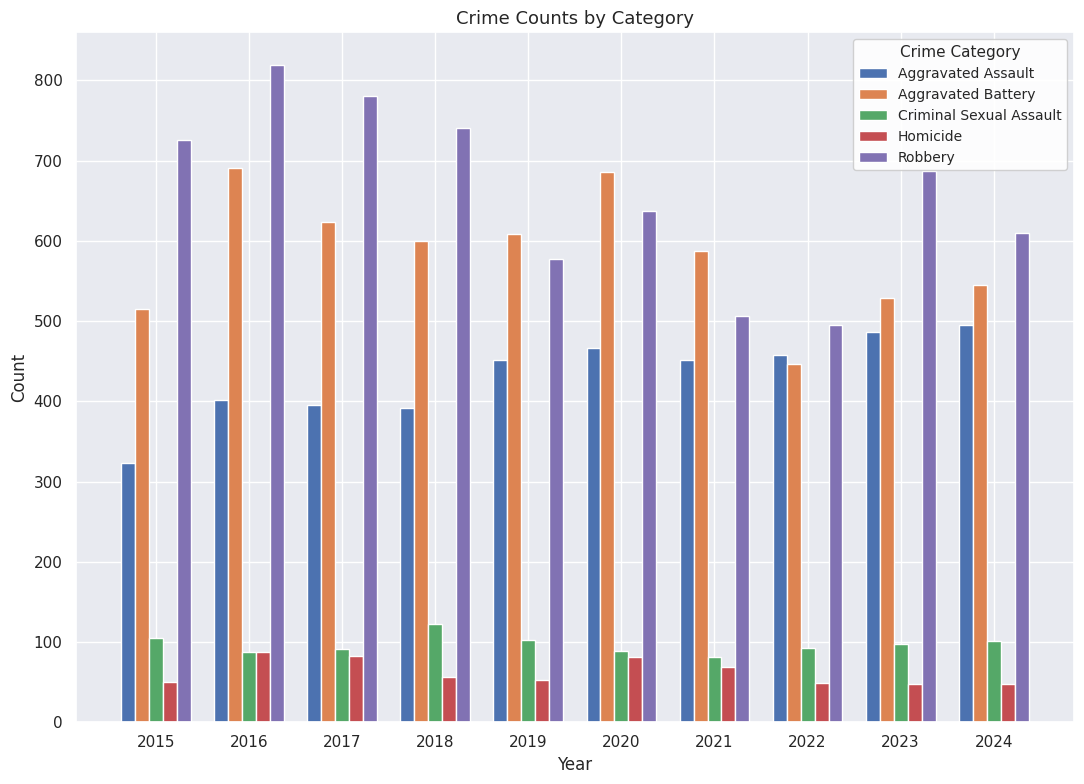

Is it true that Aggravated Assault equals 495 at 2024?

True